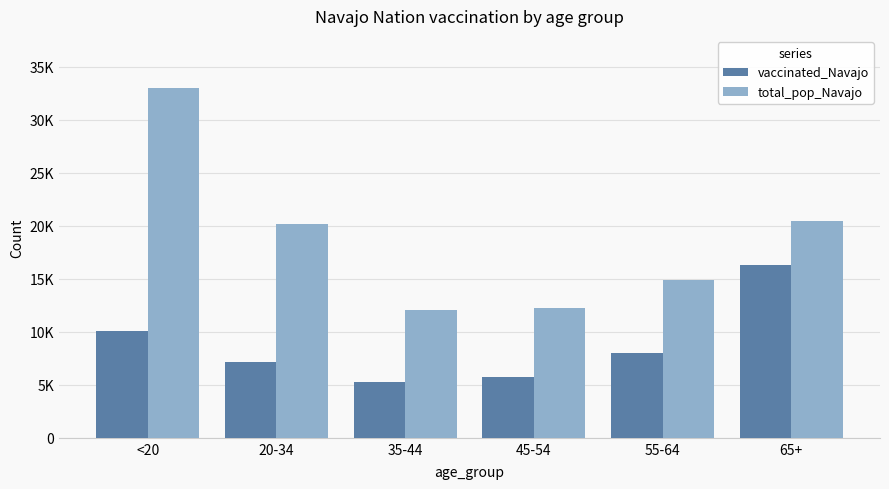

Are the bars grouped side by side (vs. stacked)?

Yes